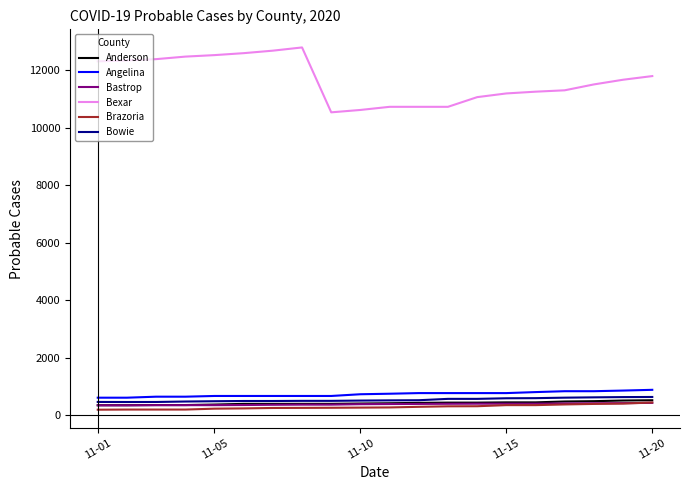

What is the difference between the second highest and minimum values in the Brazoria series?

212